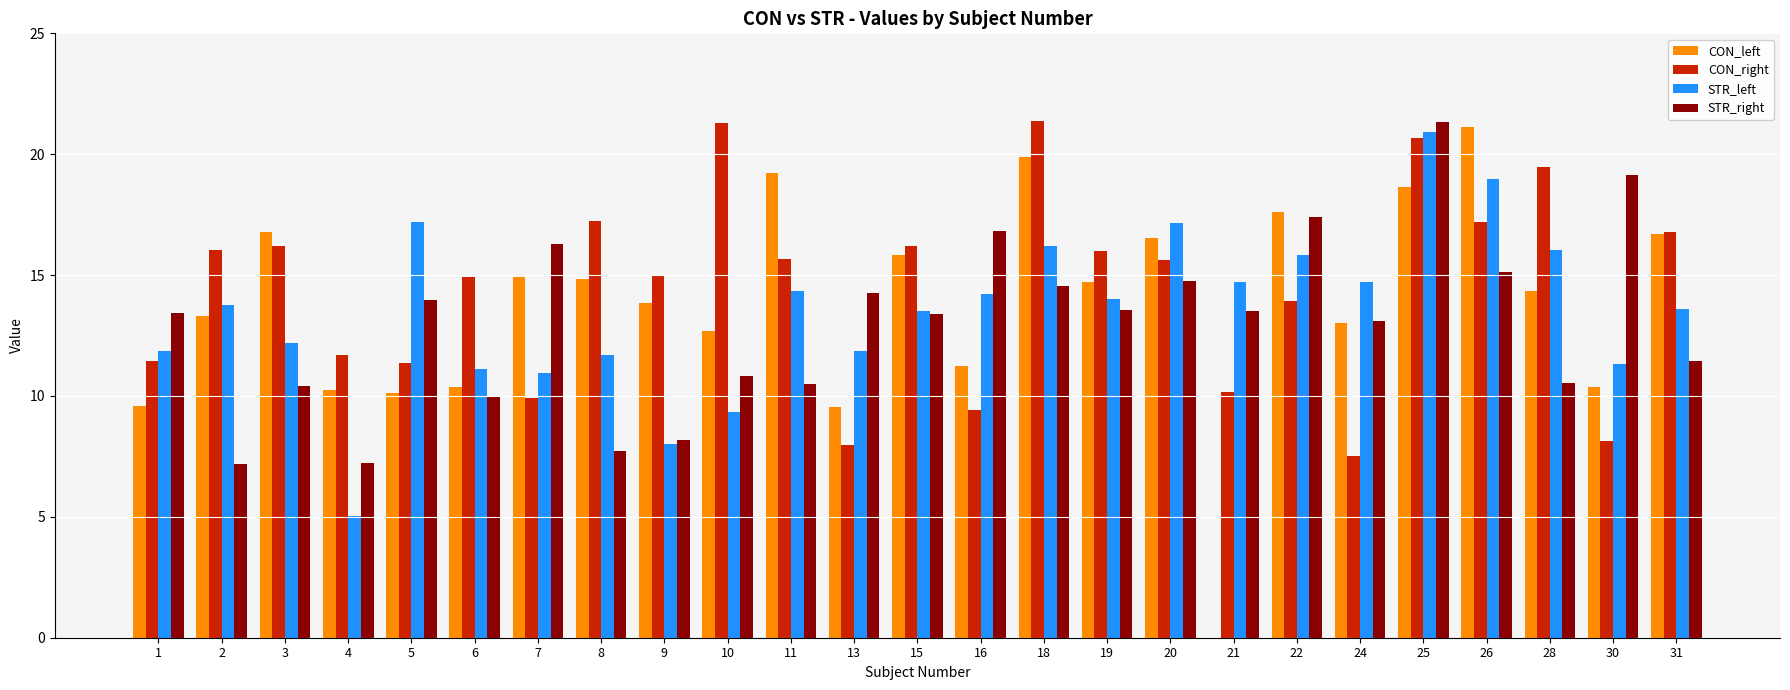

What is the sum of the STR_left values at 26 and 15?

32.5